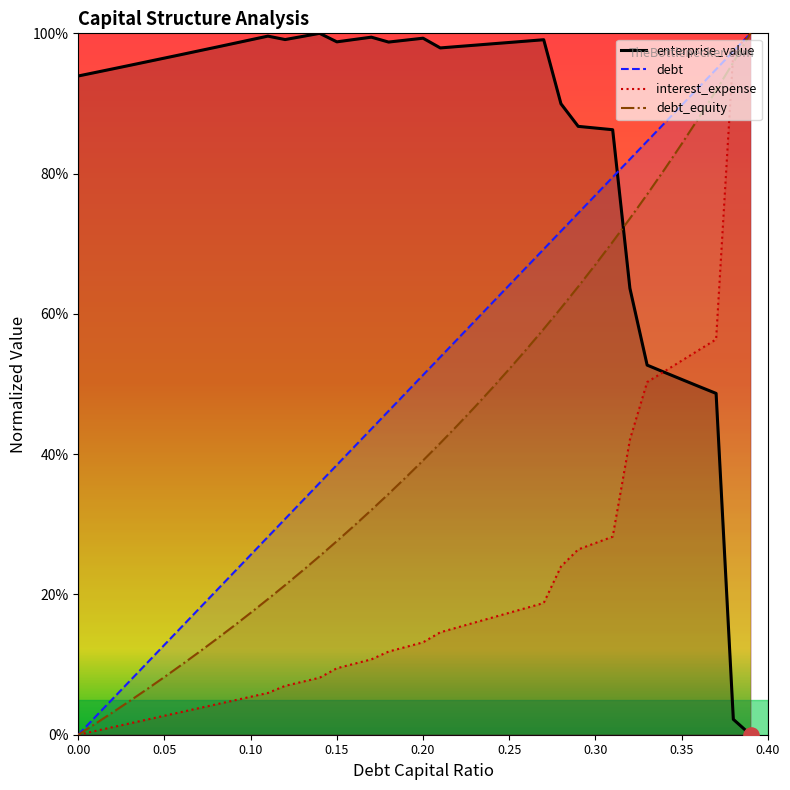

Which series reaches the minimum Y coordinate?

enterprise_value